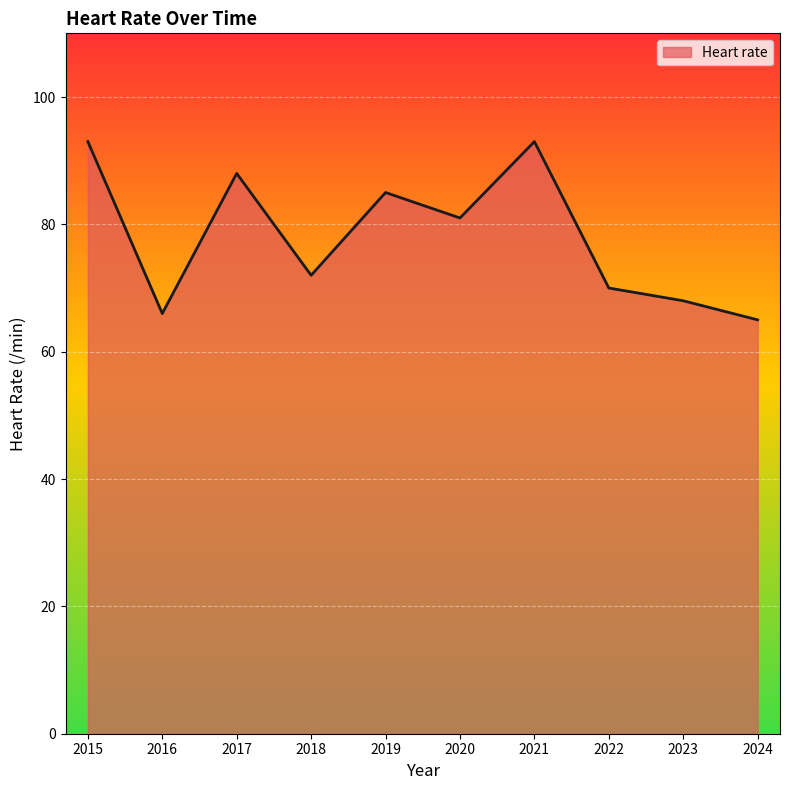

Reading right to left, extract all data points from this chart.

2024=65	2023=68	2022=70	2021=93	2020=81	2019=85	2018=72	2017=88	2016=66	2015=93